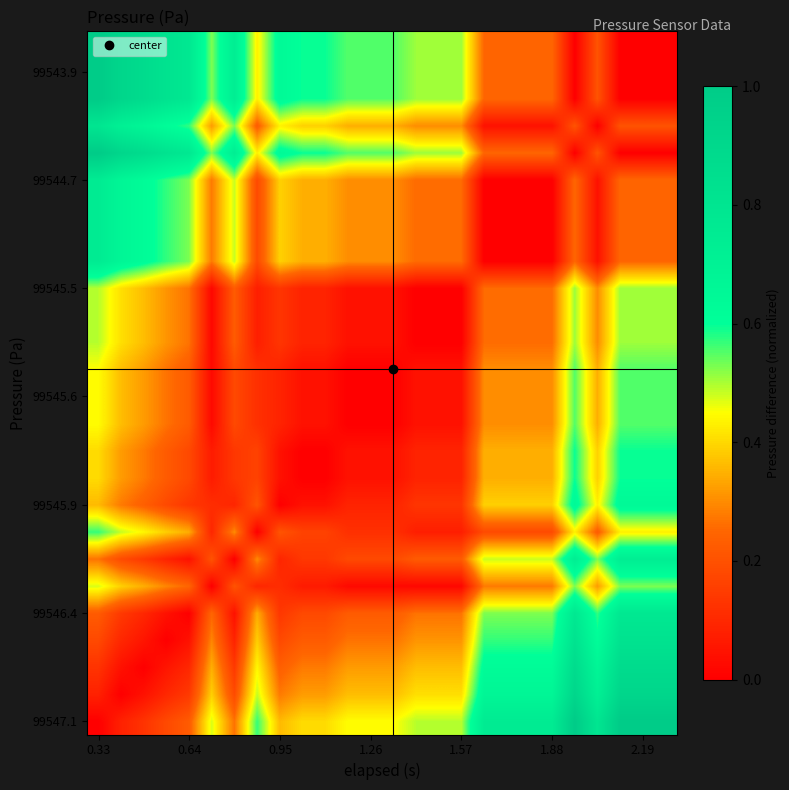

At how many categories does at least one series exceed 0?

26